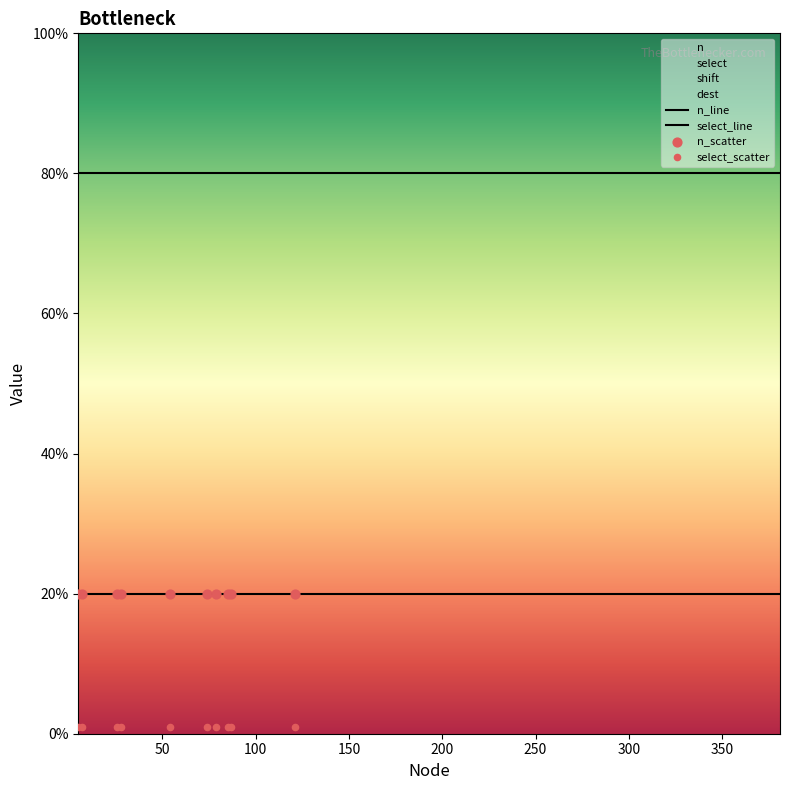

Which series has the widest spread of Y values?

n